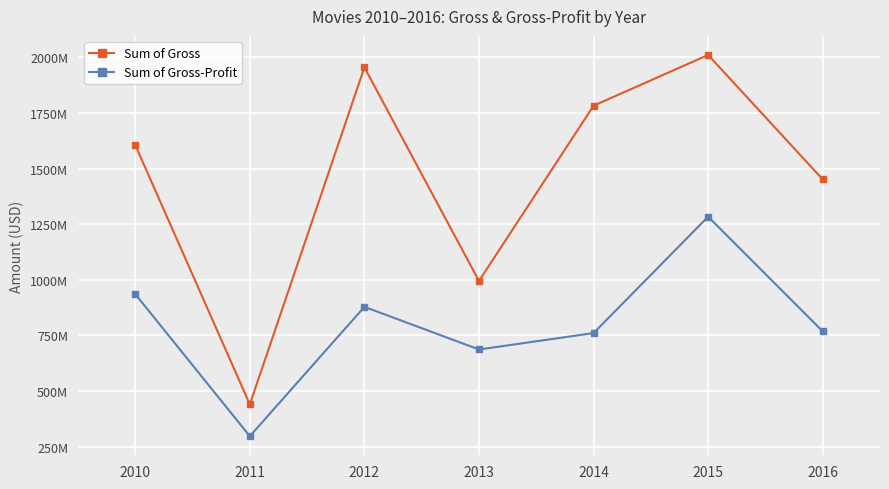

At which category is the sum across all series the highest?

2015